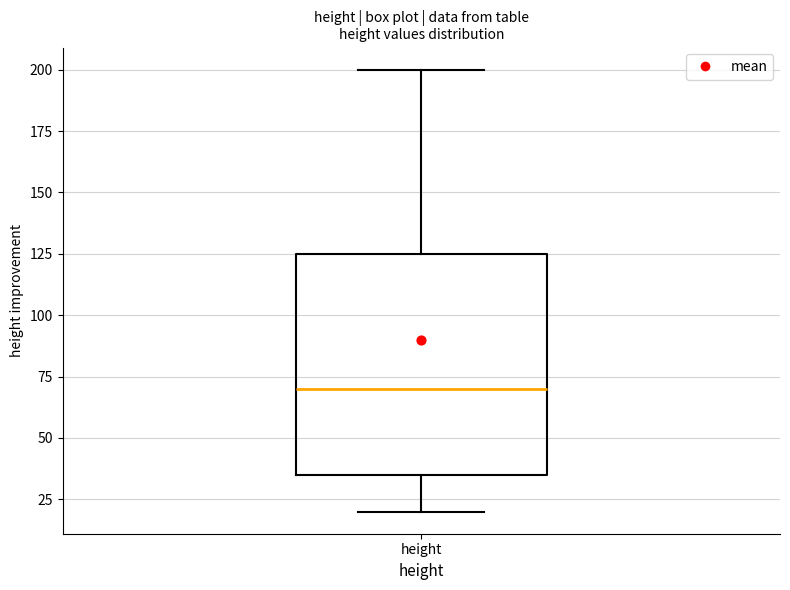

Transcribe this box plot: give where the median line is, the range the box spans, and where the two whiskers end, as read against the y-axis. The values are not printed on the chart, so give them approximately, as read against the axis.

median 70, box 35 to 125, whiskers 20 to 200